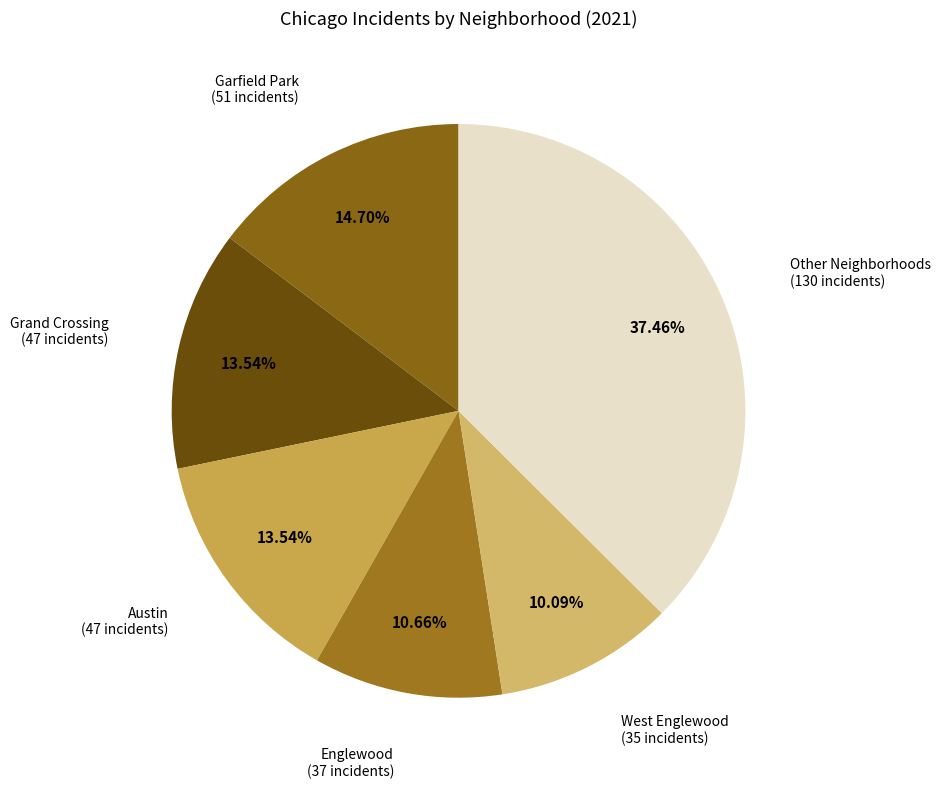

To the nearest percent, what is the difference between the largest and smallest slice percentages?

27%